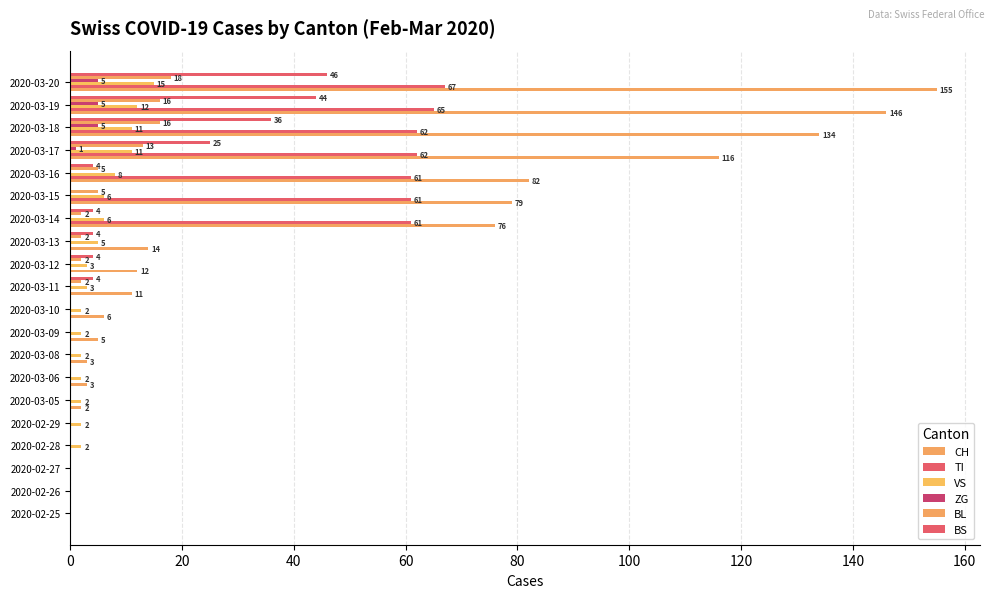

How many data points does each series have?

20